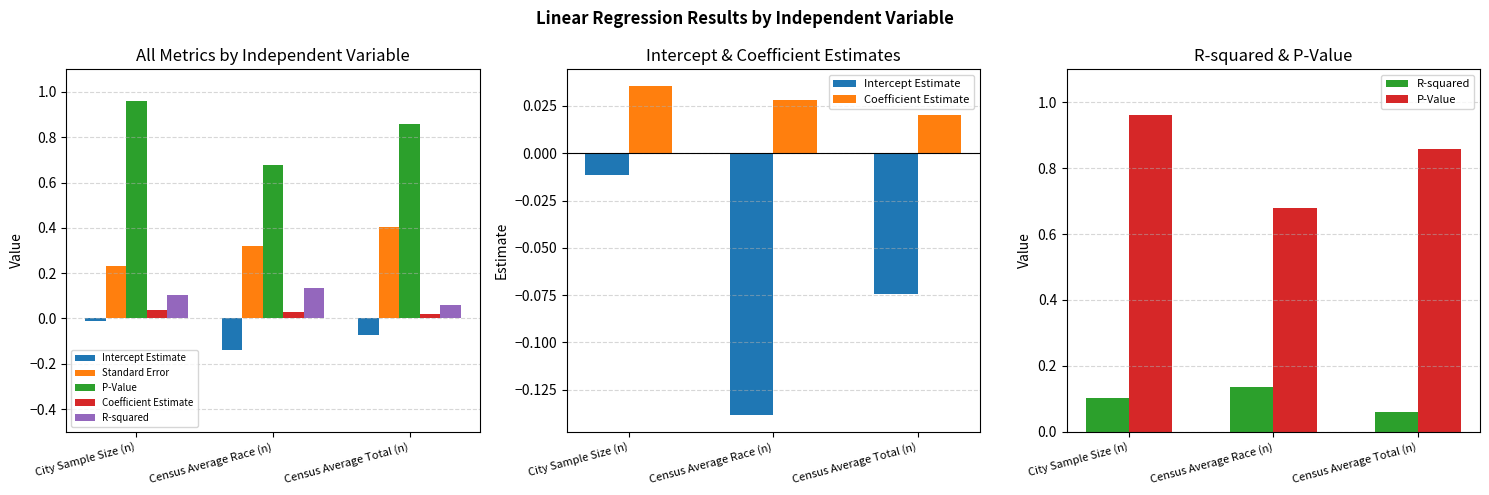

True or false: Intercept Estimate has a value of -0.0 at City Sample Size (n).

False